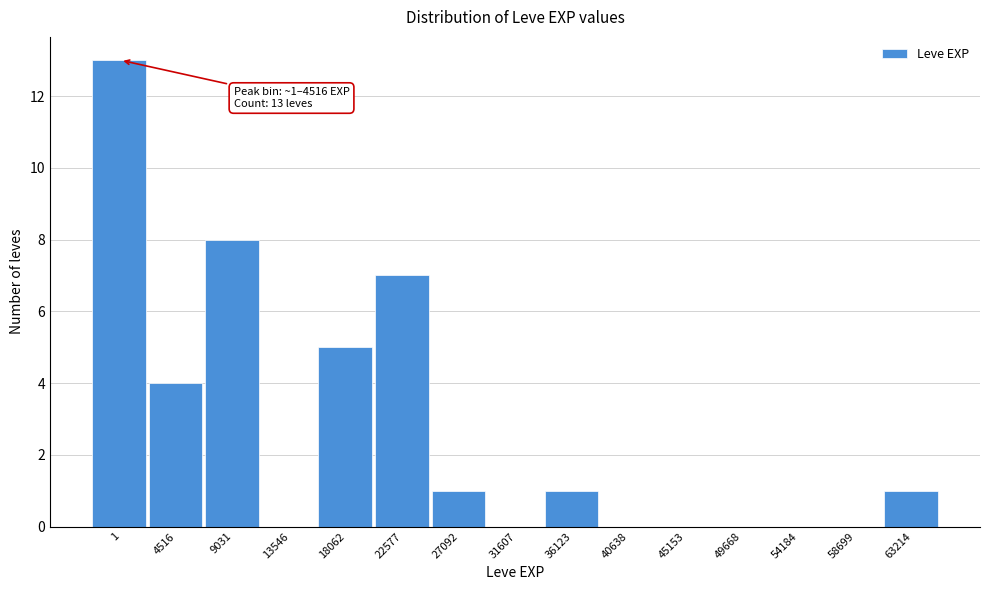

Reading right to left, list all the values displayed in this chart.

63214=1	58699=0	54184=0	49668=0	45153=0	40638=0	36123=1	31607=0	27092=1	22577=7	18062=5	13546=0	9031=8	4516=4	1=13